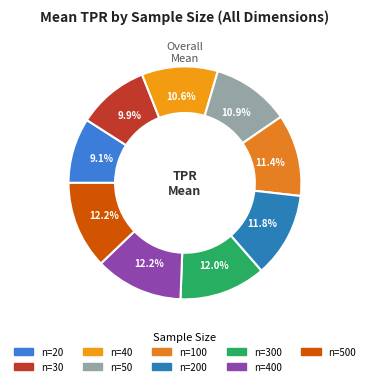

Is there a majority slice in this chart?

No